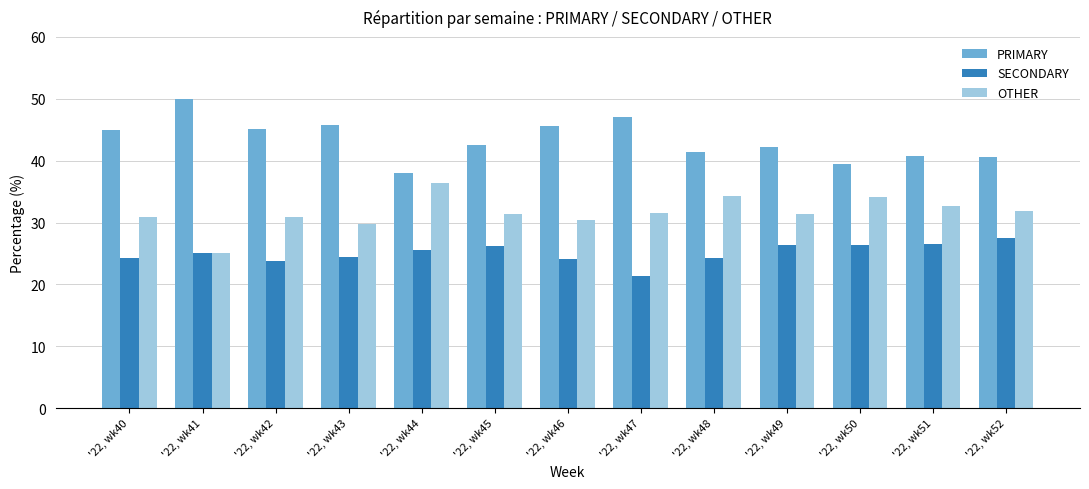

What is the total value across all series at '22, wk52?

100.0